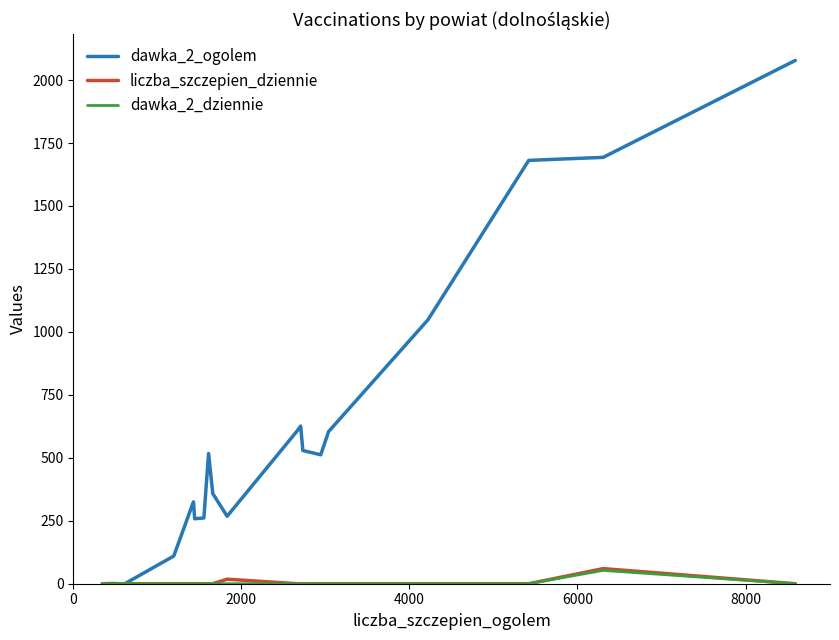

What is the average value of the dawka_2_ogolem series?

574